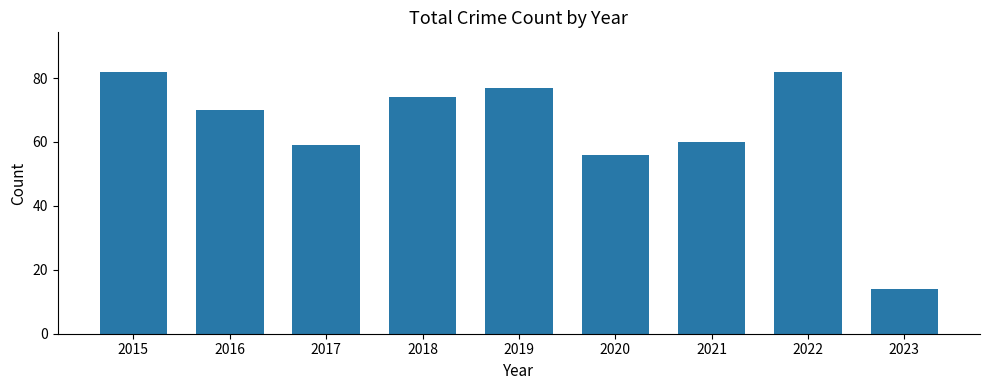

Does the chart contain any negative values?

No